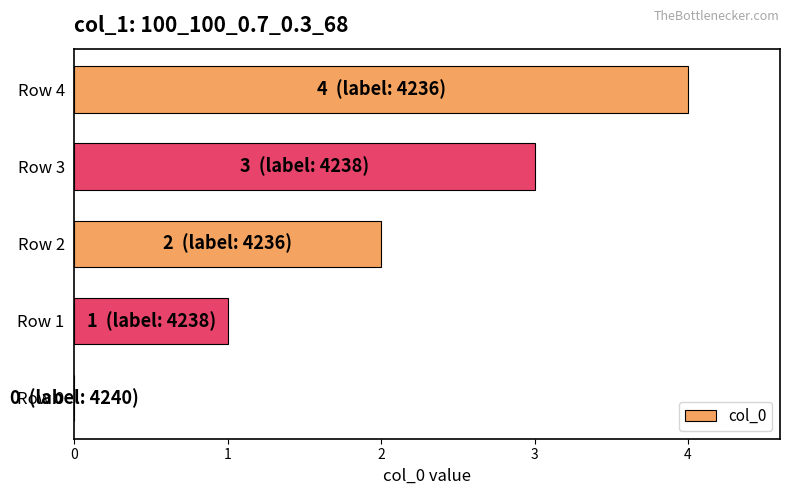

Which label corresponds to the largest value in the chart?

Row 4